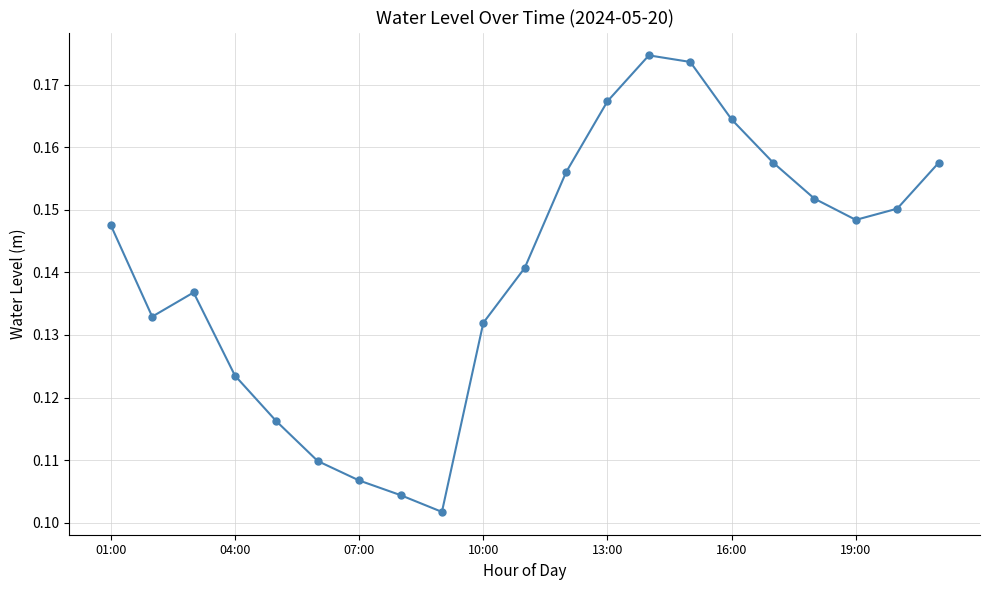

How many points are higher than both their immediate neighbors (excluding endpoints)?

2